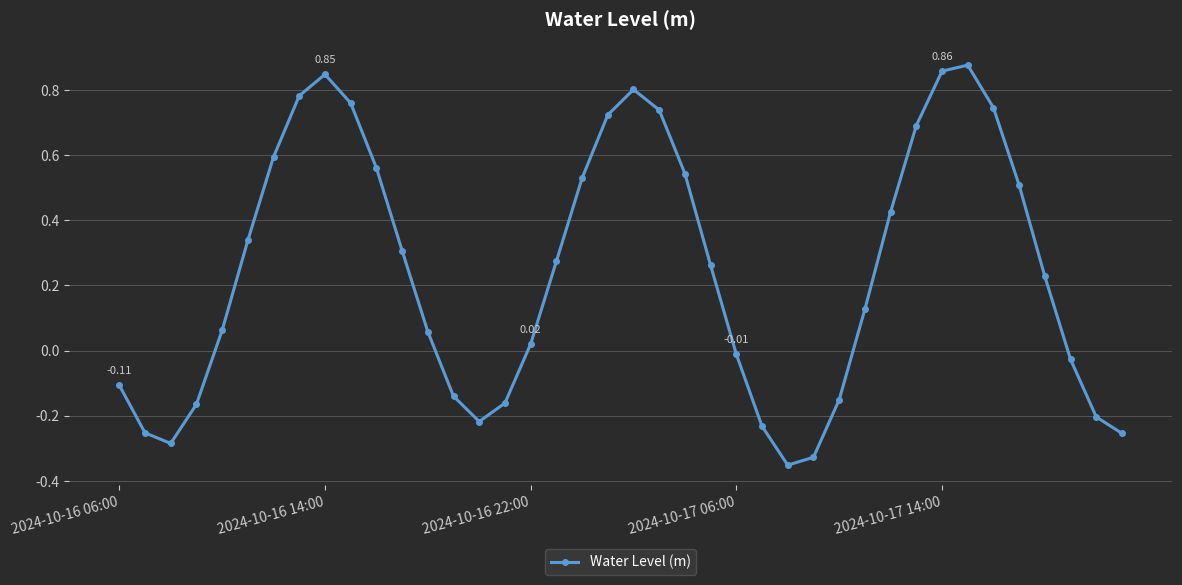

What is the sum of all values?

9.8